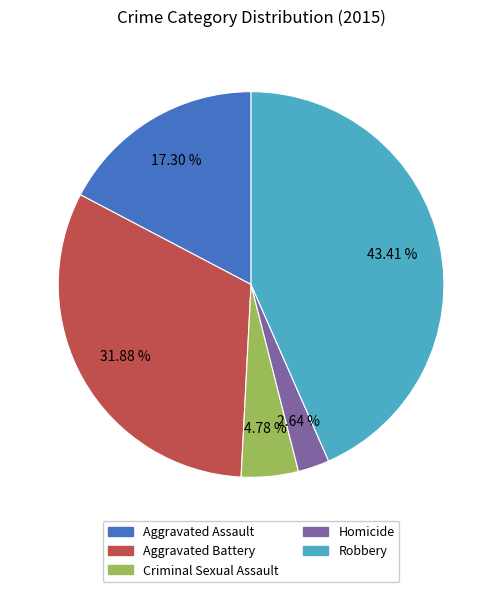

Rank the categories by value from highest to lowest.

Robbery, Aggravated Battery, Aggravated Assault, Criminal Sexual Assault, Homicide